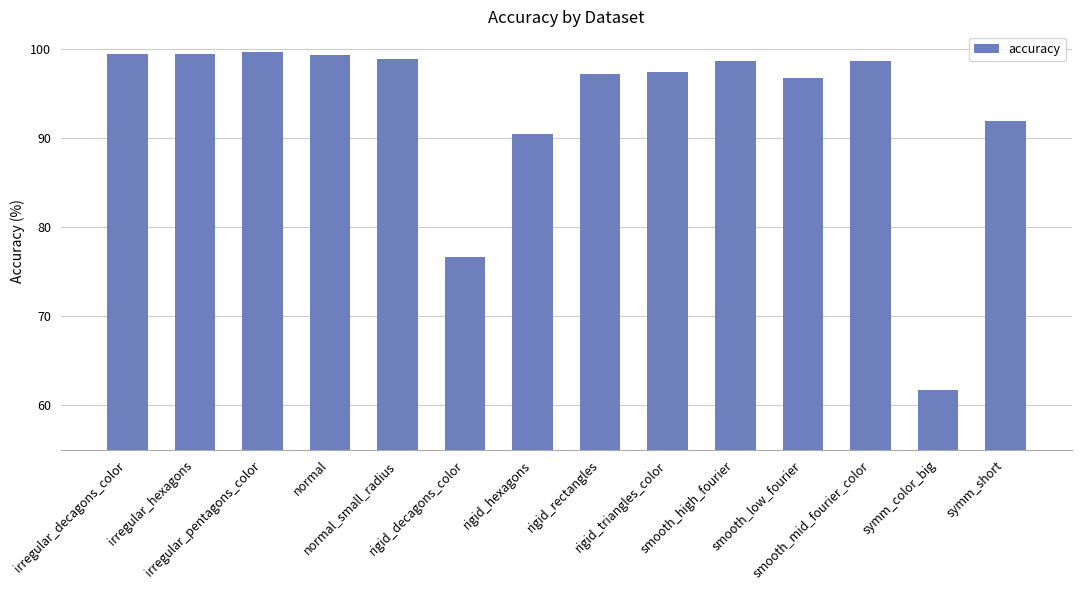

True or false: the data shows 98.8 at normal_small_radius.

True